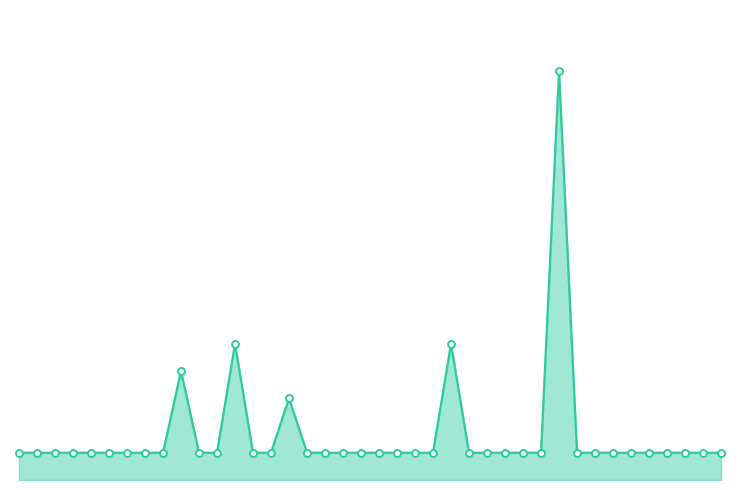

Does the chart have visible grid lines?

No